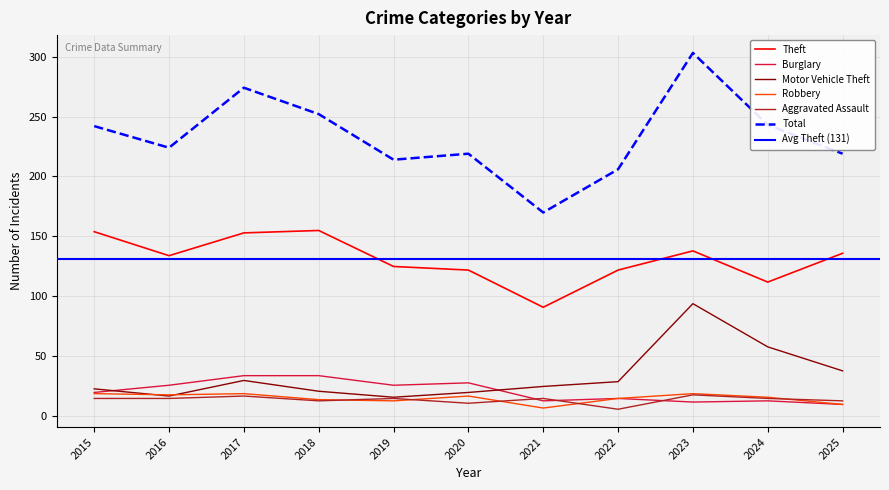

What is the difference between the Theft values at 2016 and 2015?

20